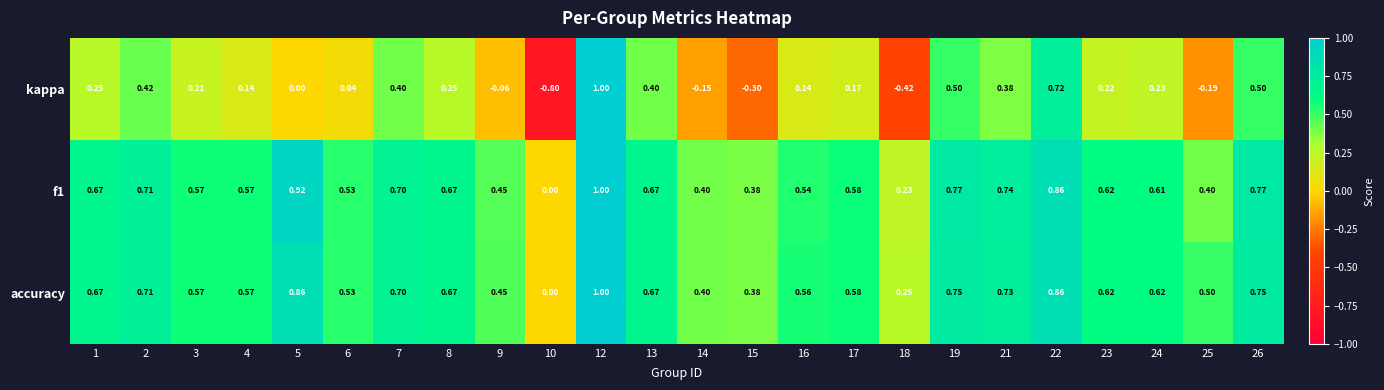

Which series has the widest spread of values?

kappa